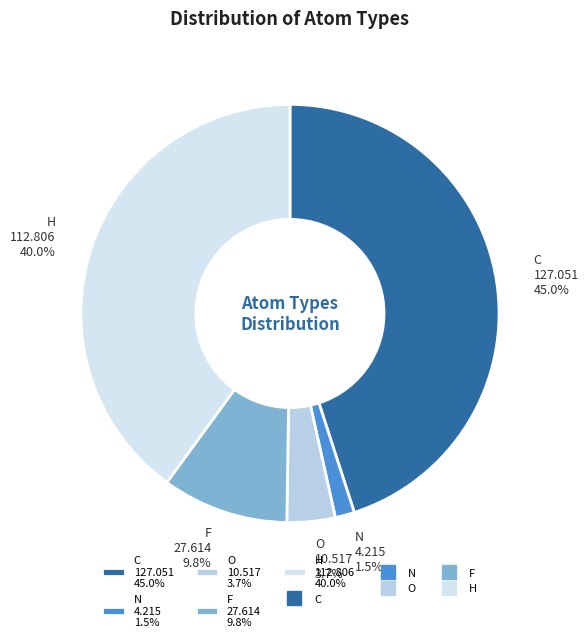

What portion of the pie excludes H 112.806 40.0%?

60.0%